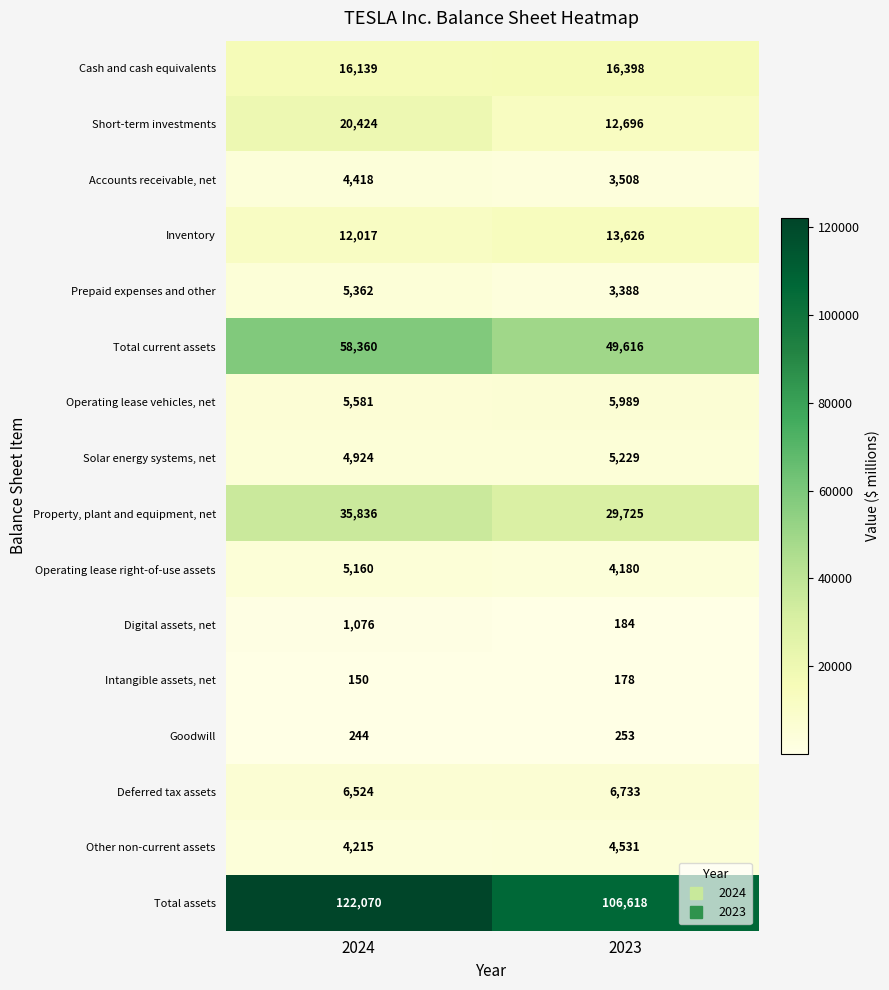

Which category has the lowest value across all series?

2024